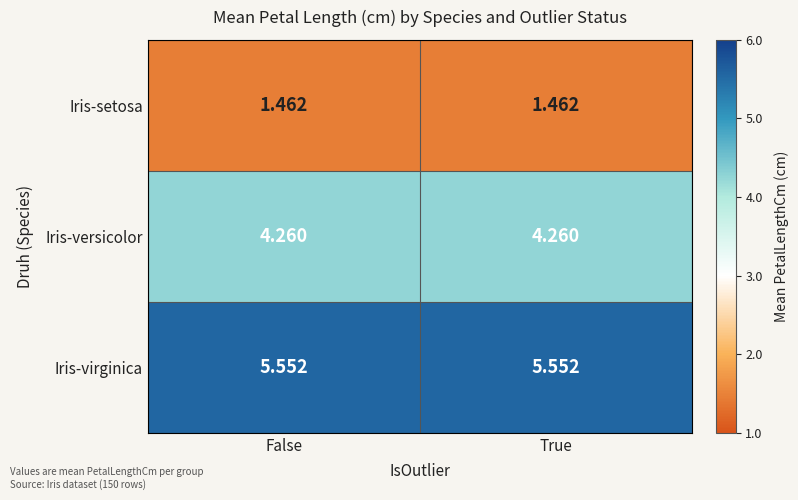

Which series has the largest total across all categories?

Iris-virginica